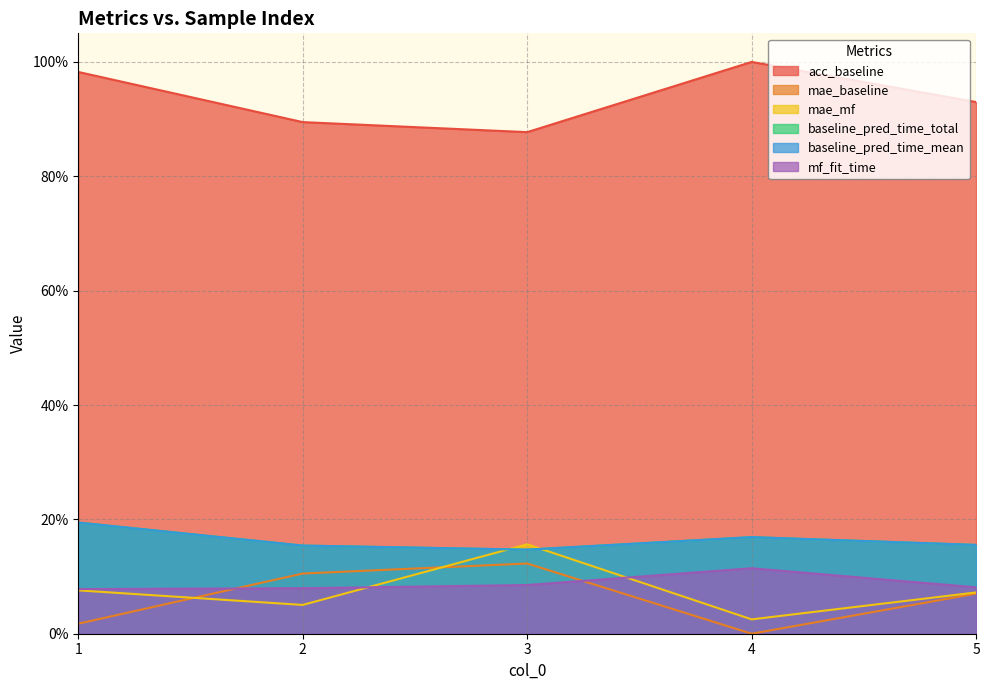

At which category is the sum across all series the highest?

1